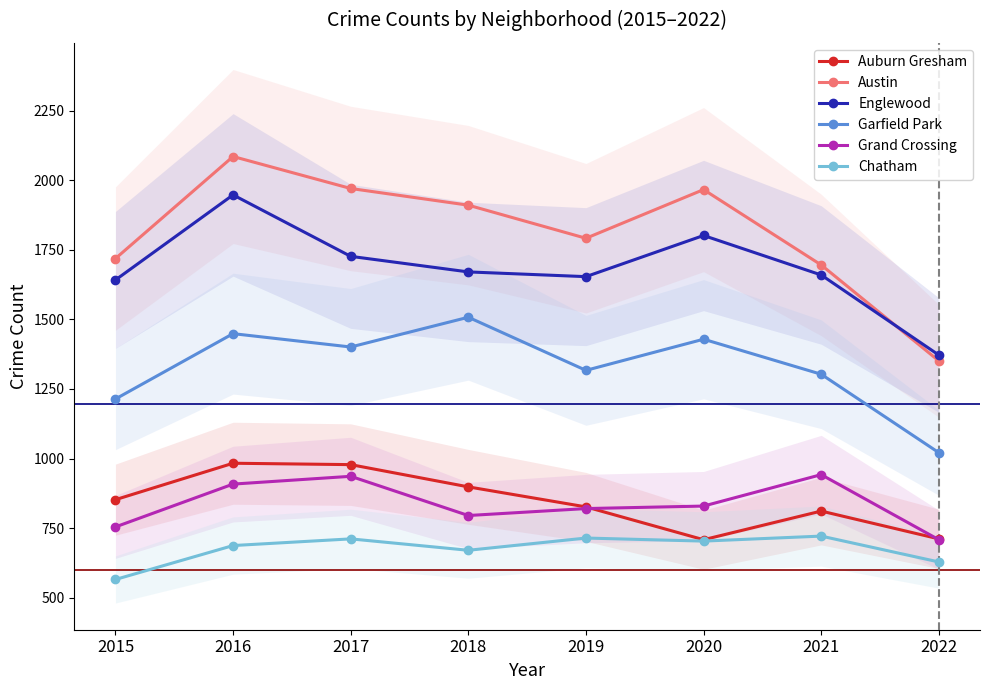

Is it true that Englewood equals 1244 at 2016?

False